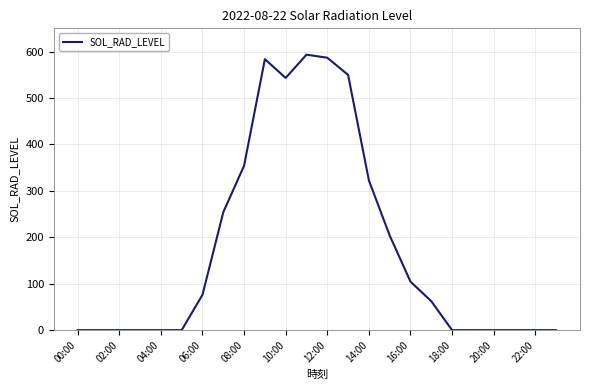

What is the greatest value displayed?

593.3